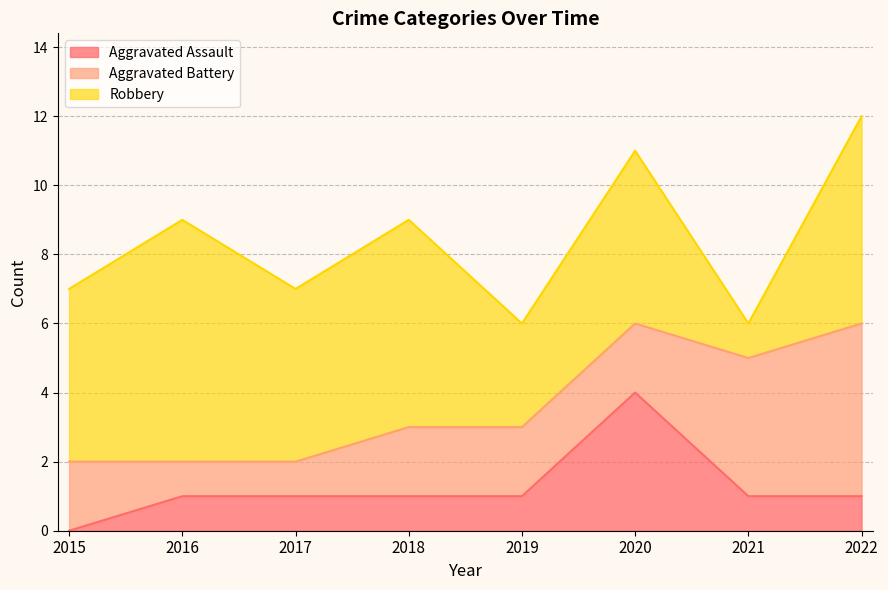

Is the value of Aggravated Battery at 2016 greater than the value of Aggravated Assault at 2016?

No